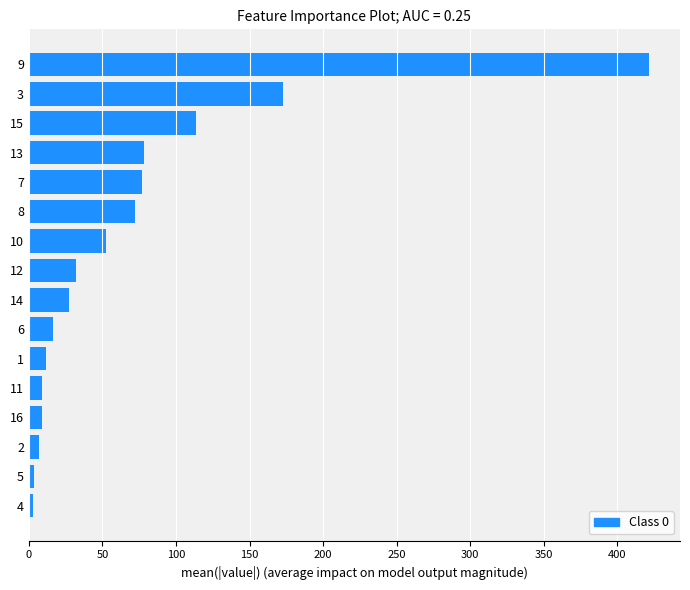

What is the sum of all values?

1106.0